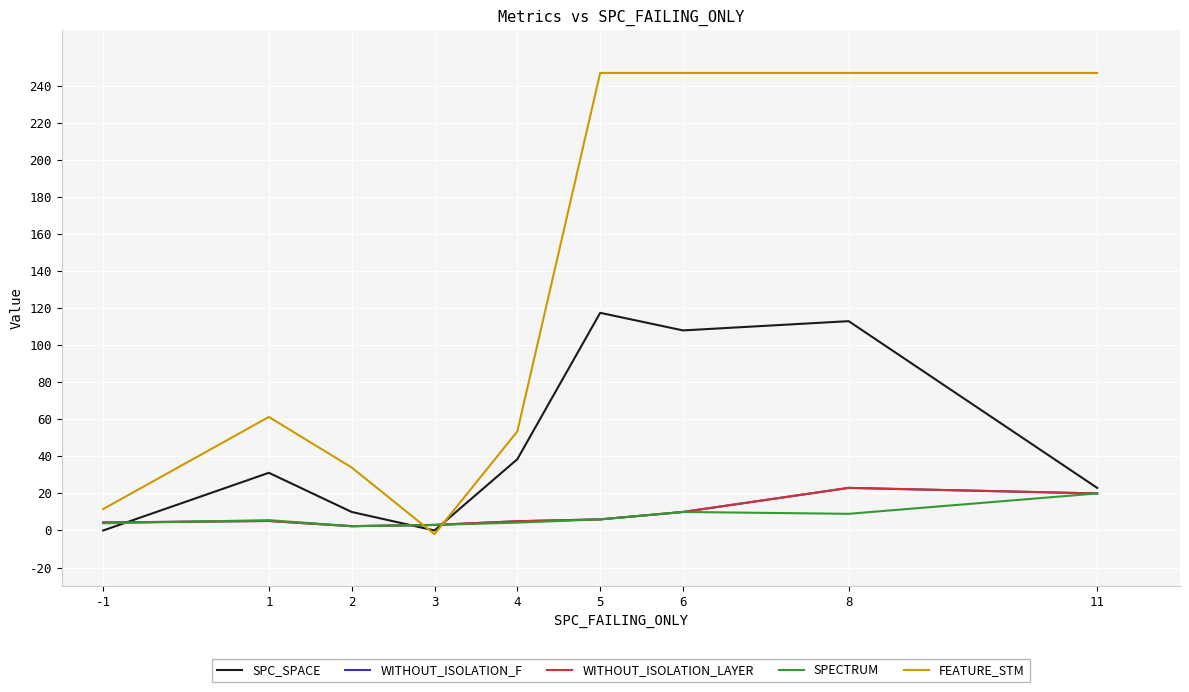

What is the difference between the highest and lowest values at 2?

31.7